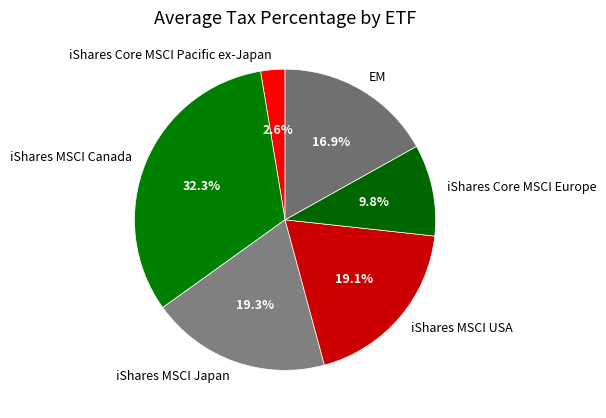

What is the largest slice in the pie chart?

iShares MSCI Canada